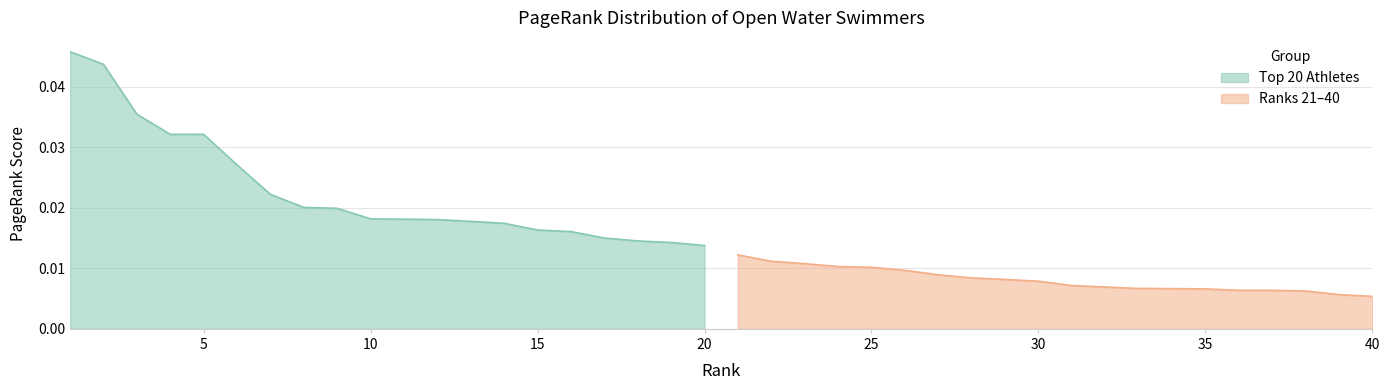

True or false: Top 20 Athletes and Ranks 21-40 cross at least once.

False